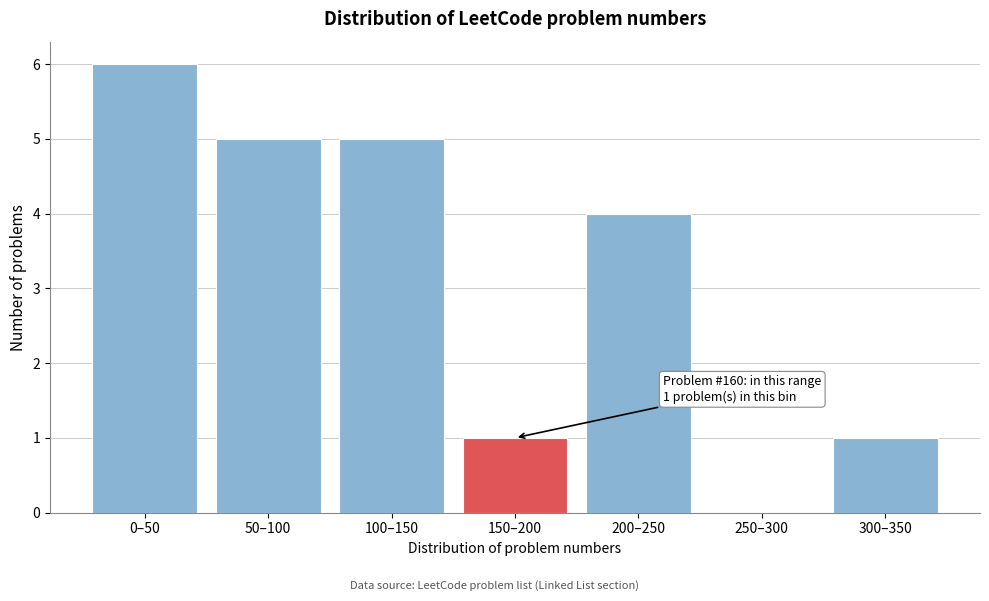

Reading left to right, transcribe all the data shown in this chart.

0–50=6	50–100=5	100–150=5	150–200=1	200–250=4	250–300=0	300–350=1